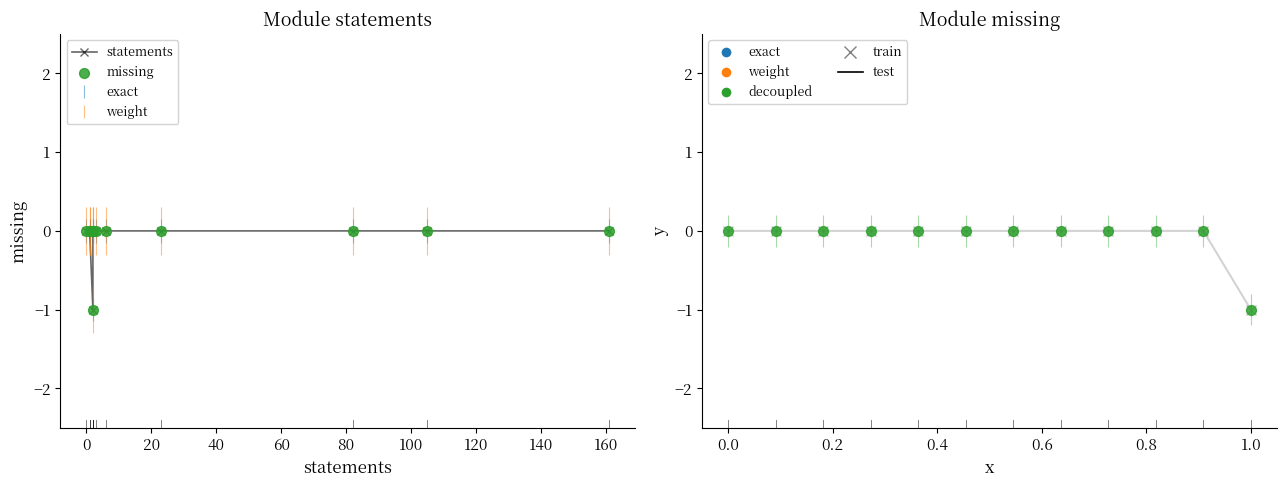

Which series reaches the minimum Y coordinate?

statements